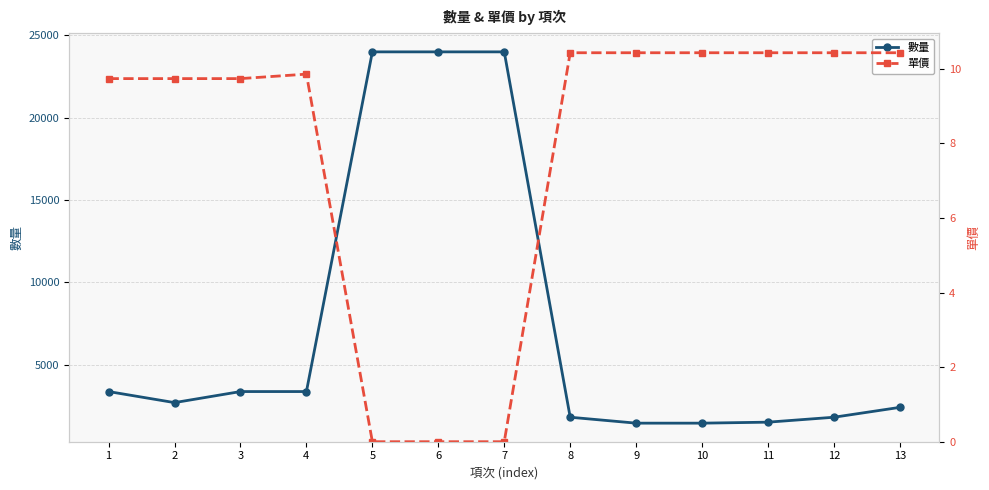

At which category is the sum across all series the highest?

5